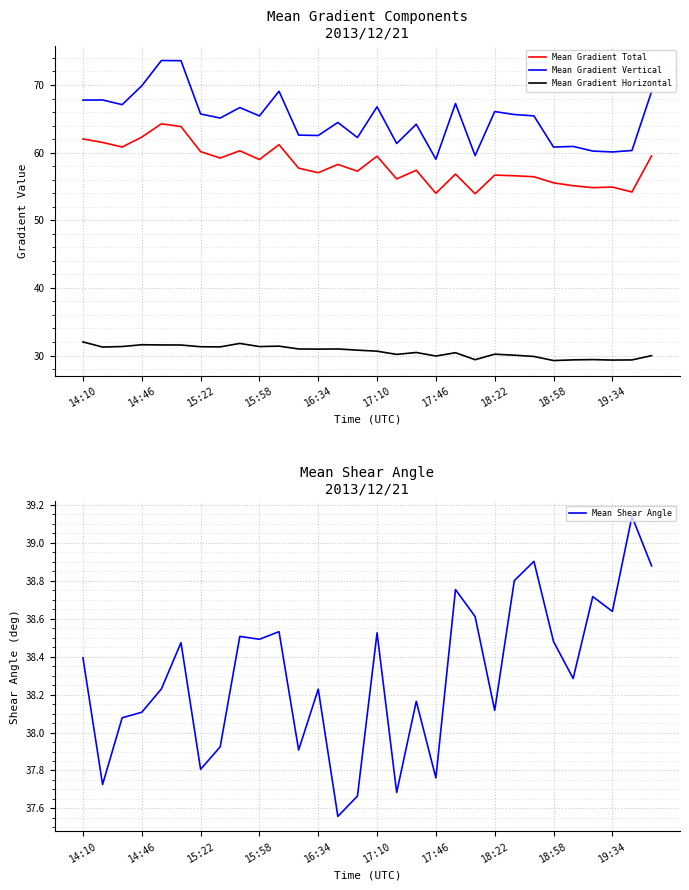

How many interior local valleys does the Mean Gradient Horizontal series have?

9